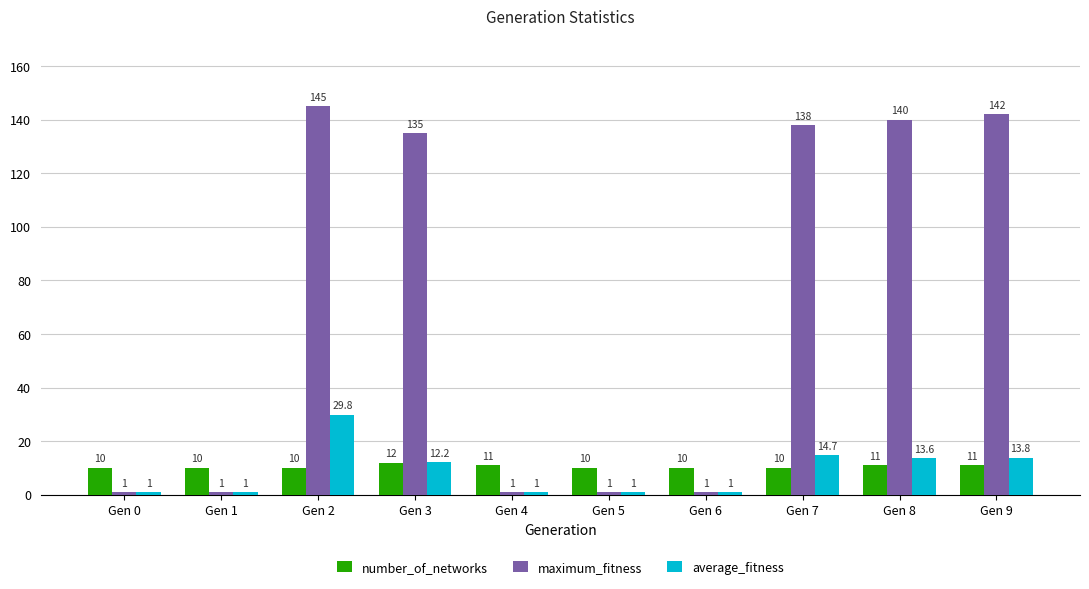

What is the value of the average_fitness bar at the 8th from the left?

14.7